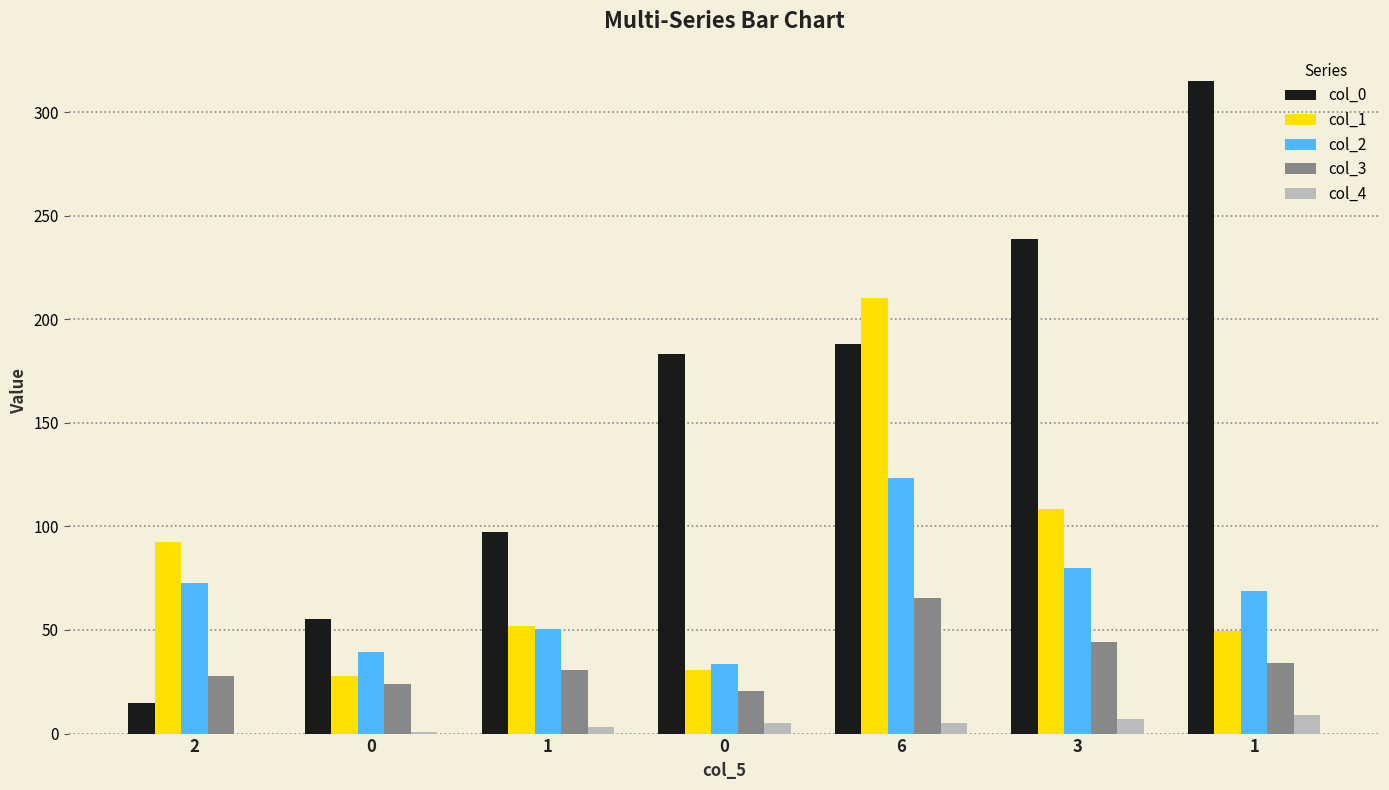

Between 0 and 1, which series saw the biggest shift?

col_0